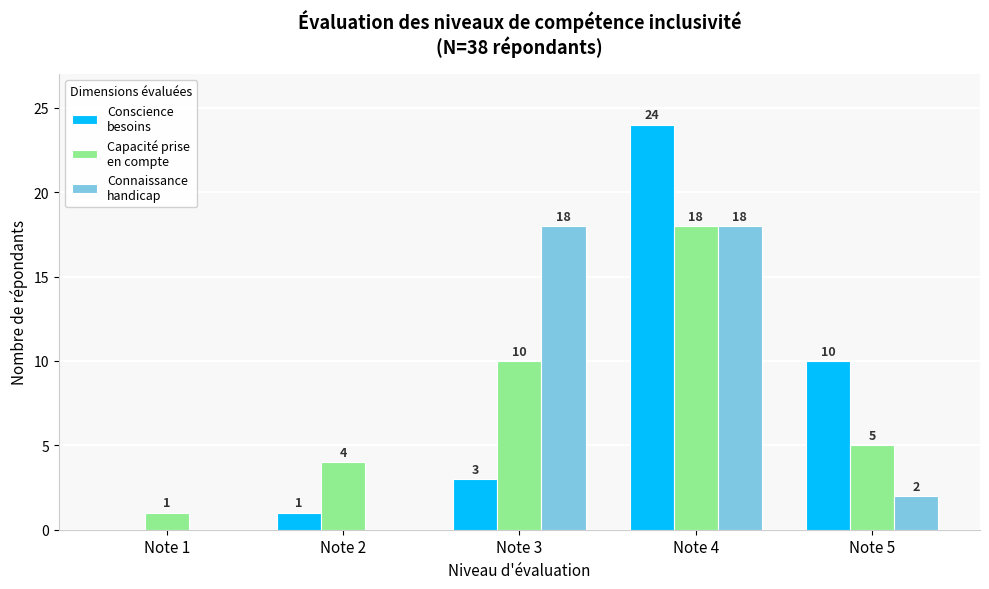

What is the total value across all series at Note 5?

17